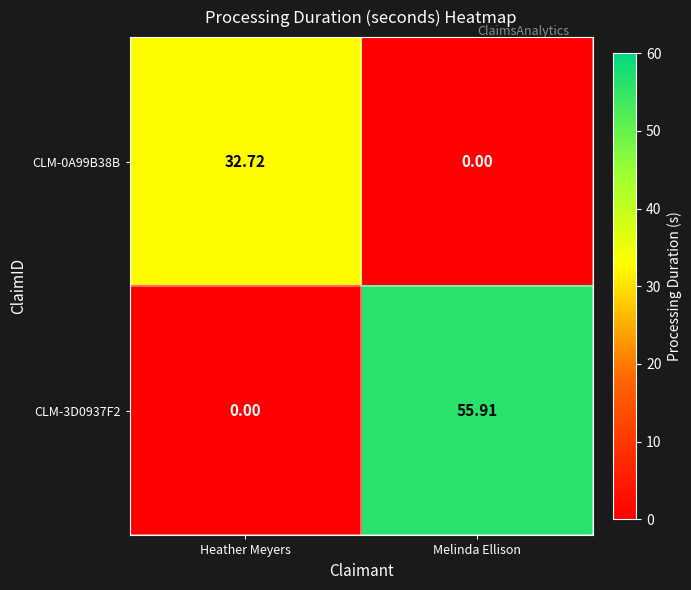

At which label does CLM-0A99B38B reach its peak?

Heather Meyers